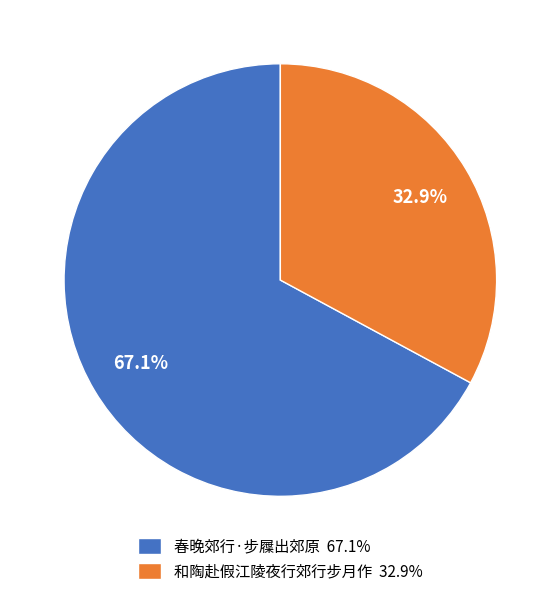

Which category has the biggest portion of the pie?

春晚郊行·步屧出郊原